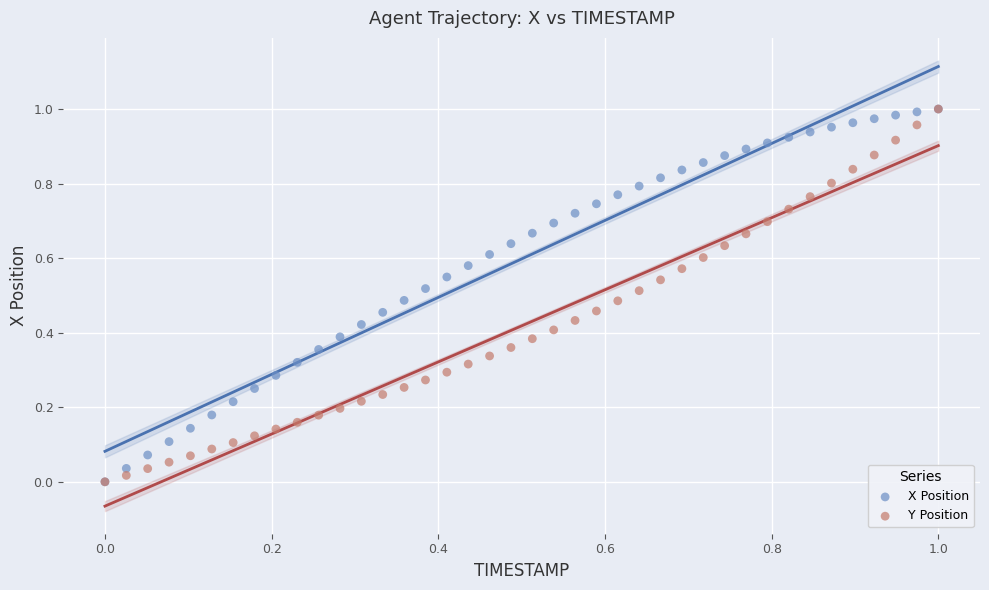

What are all the series names shown in the legend?

X Position, Y Position